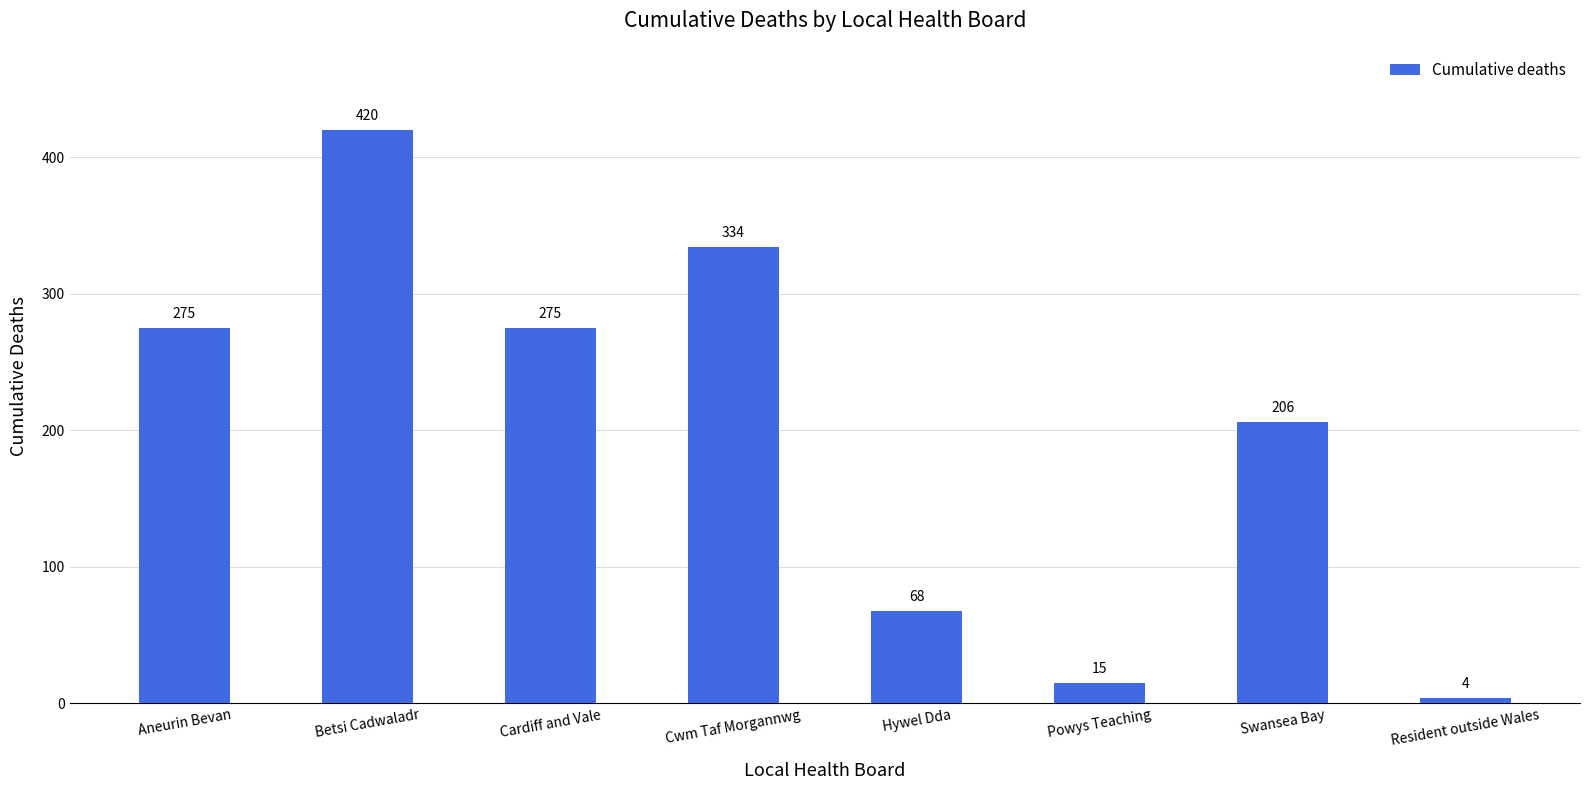

Count the number of data series in this chart.

1